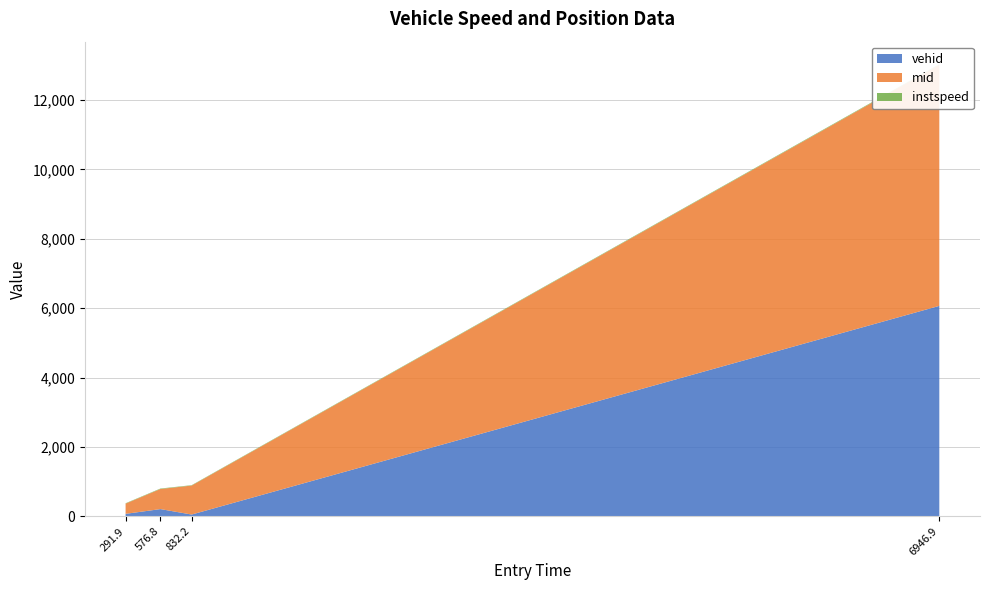

Reading right to left, transcribe all the data shown in this chart.

vehid: 6946.942340918251=6068.0	832.224218752478=52.0	576.8309884864622=209.0	291.88561276103894=72.0
mid: 6946.942340918251=6949.1	832.224218752478=835.5	576.8309884864622=579.5	291.88561276103894=295.3
instspeed: 6946.942340918251=16.3	832.224218752478=11.2	576.8309884864622=13.2	291.88561276103894=10.8